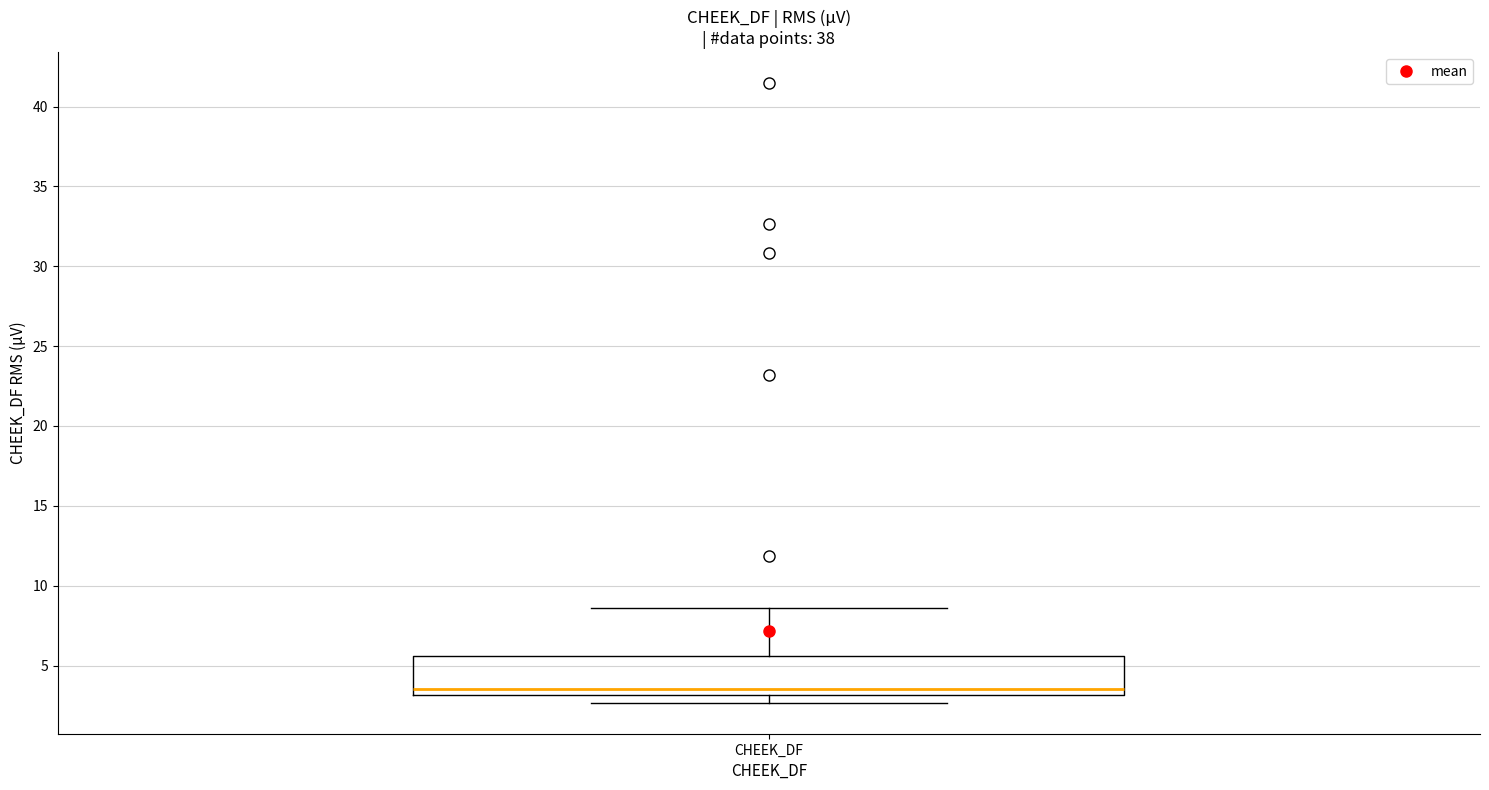

Where does the upper whisker of the box for CHEEK_DF end on the y-axis? The values are not printed on the chart, so give them approximately, as read against the axis.

8.5